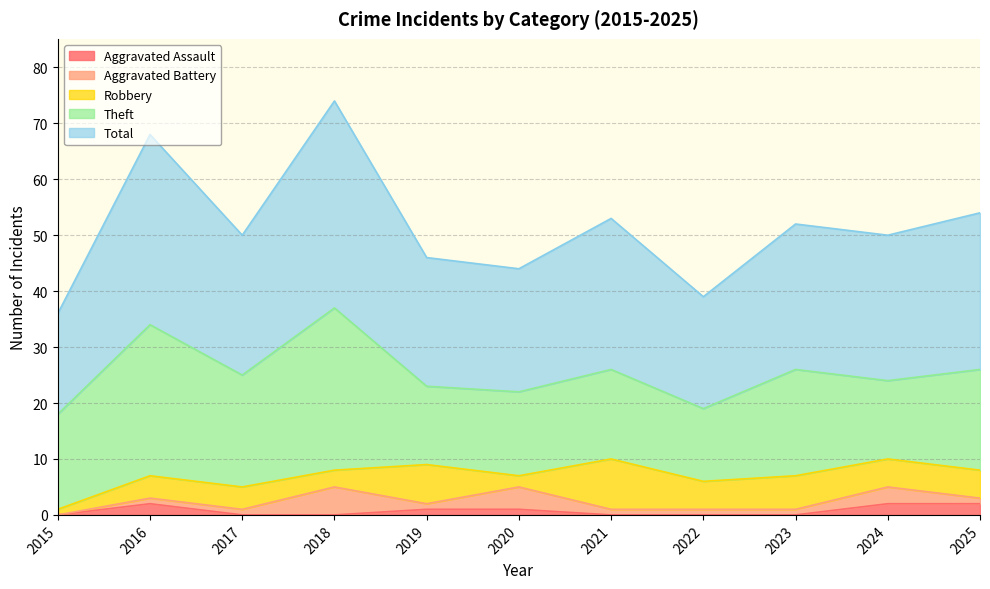

True or false: Total has a value of 18 at 2015.

True